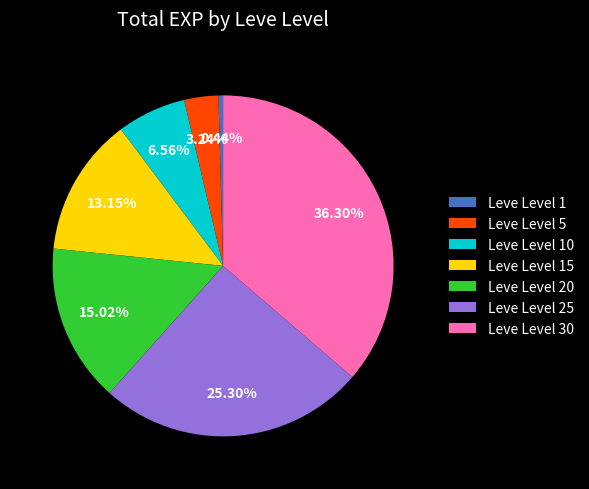

To the nearest percent, what is the difference between the largest and smallest slice percentages?

36%